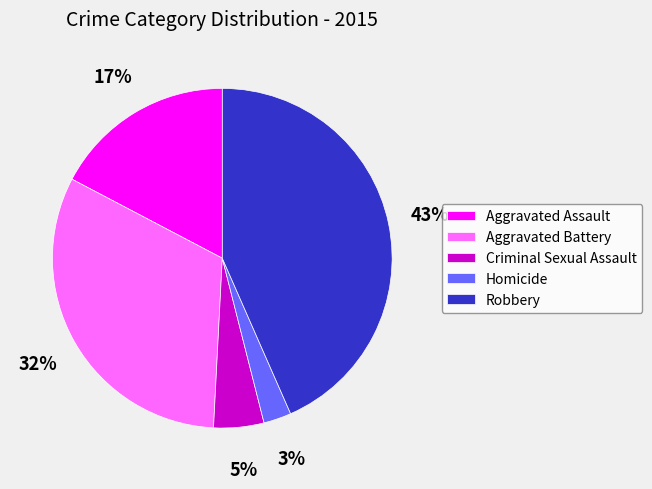

The Robbery slice represents 35% of the pie. True or false?

False